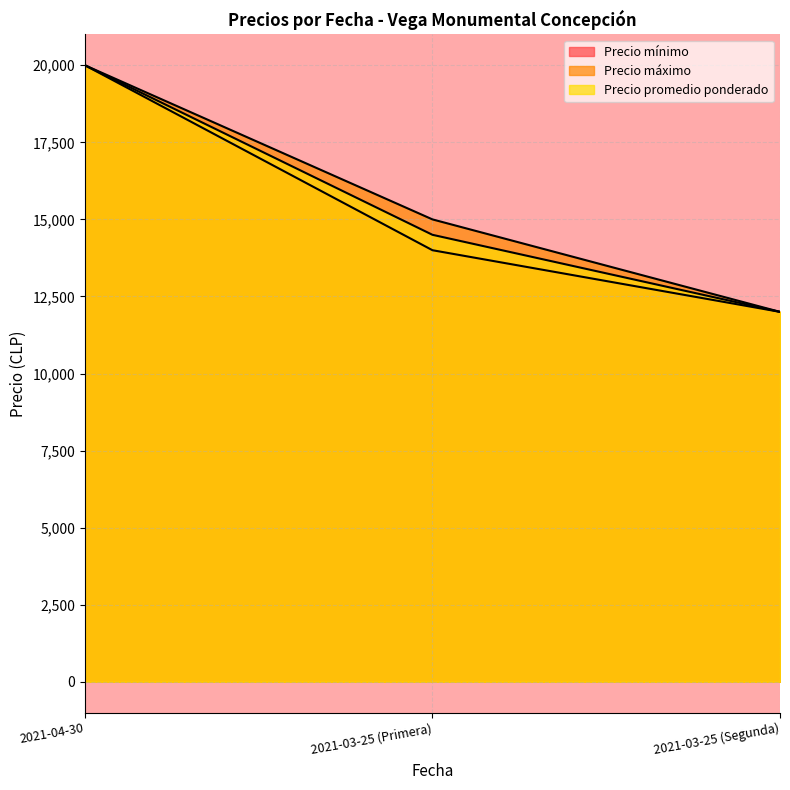

At which category is the sum across all series the highest?

2021-04-30